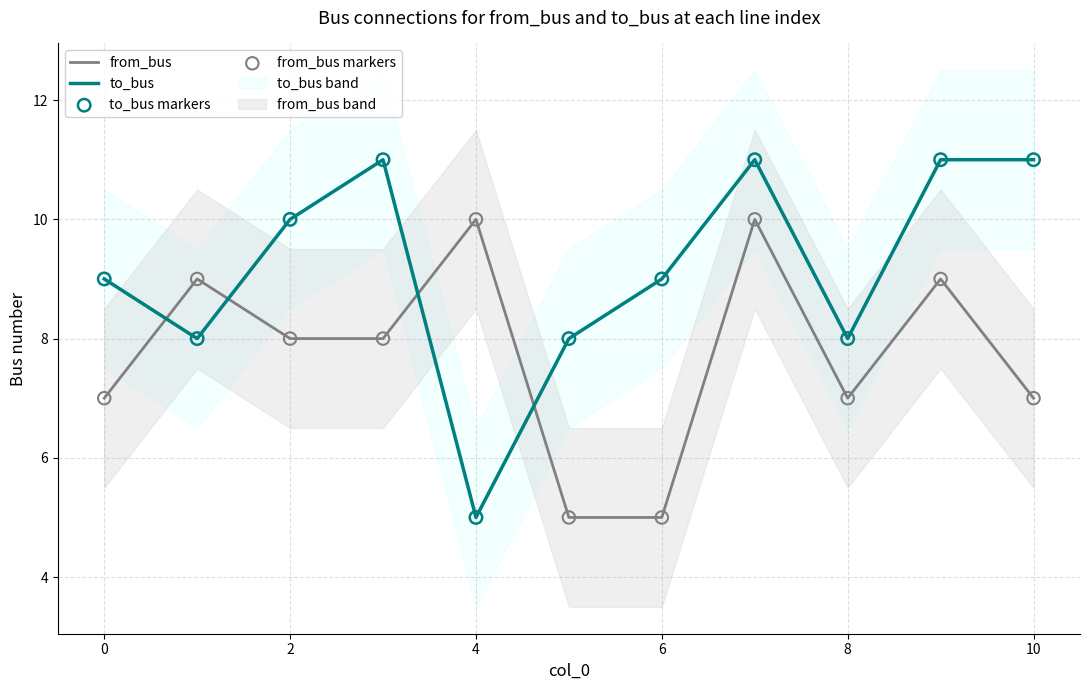

True or false: from_bus has a value of 3 at 2.

False